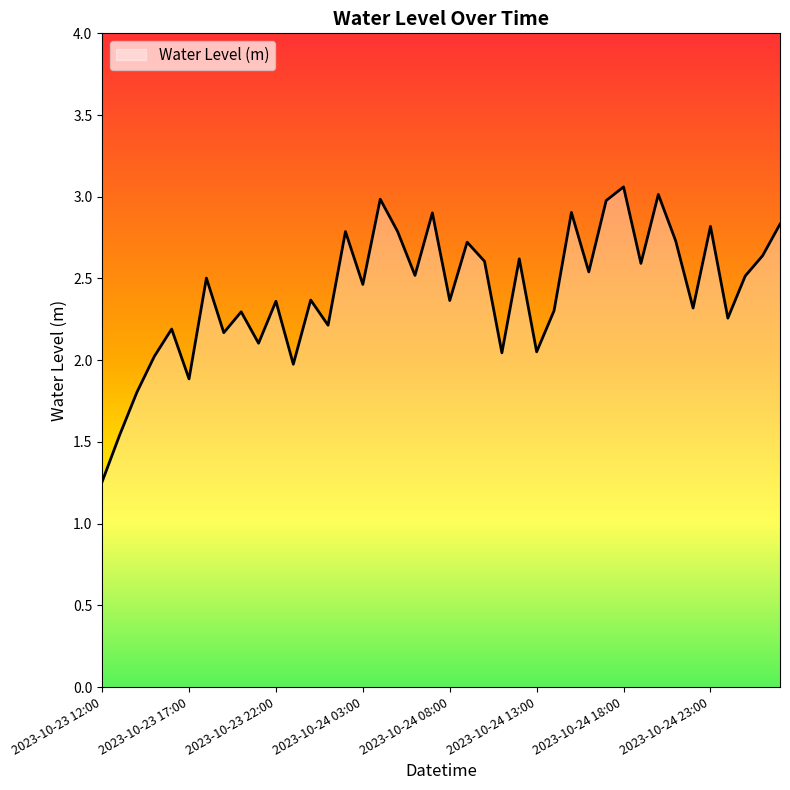

Does the chart display data point markers on the line(s)?

No